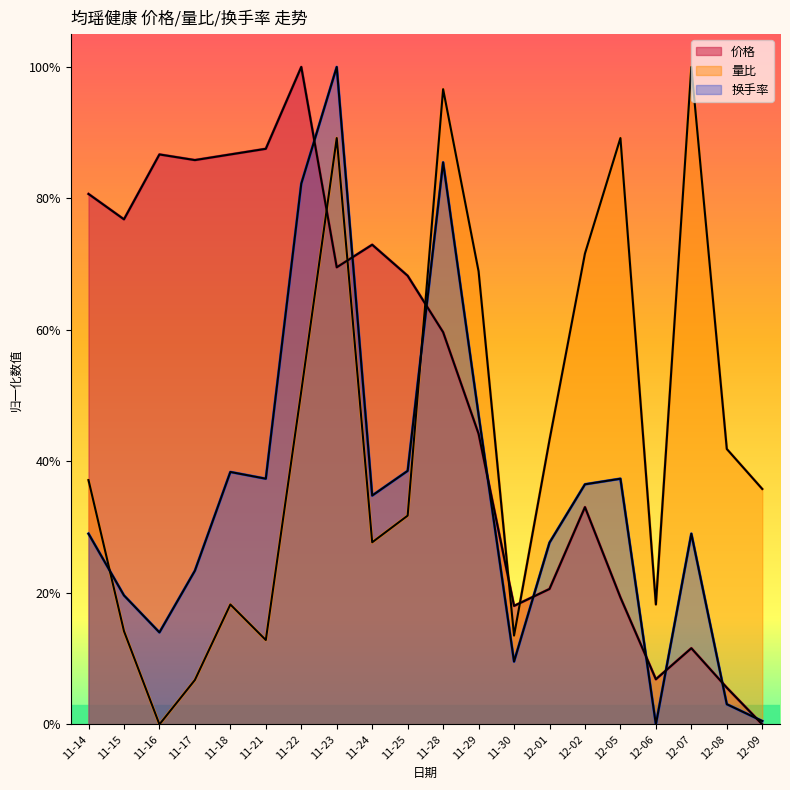

What are all the series names shown in the legend?

价格, 量比, 换手率